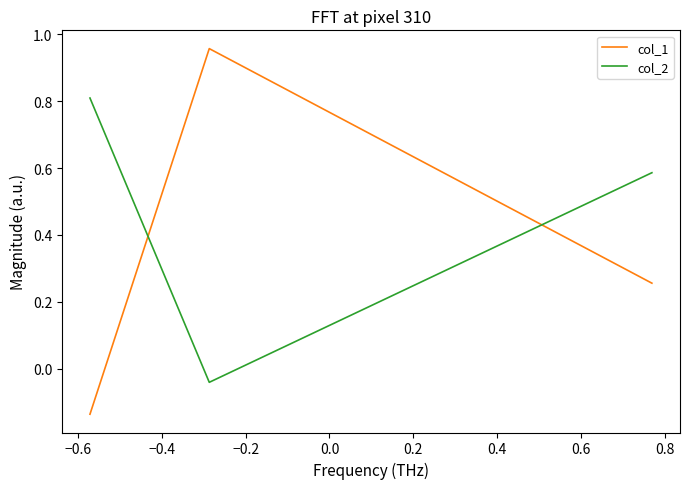

Count the number of categories in the chart.

3